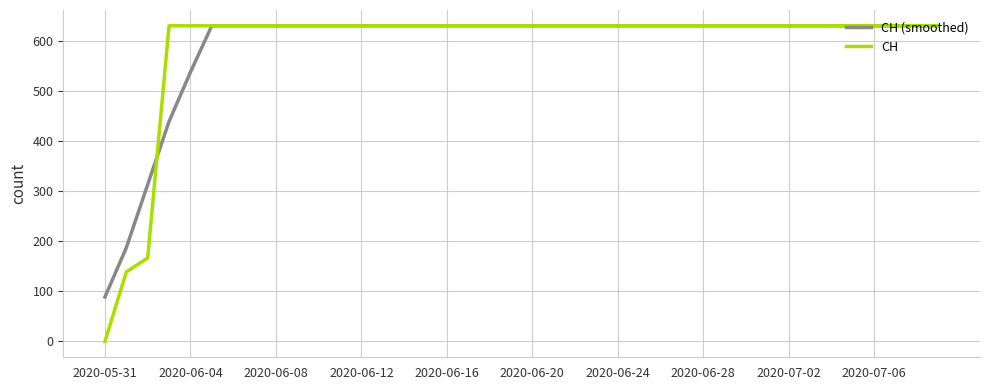

What is the greatest value displayed?

631.0